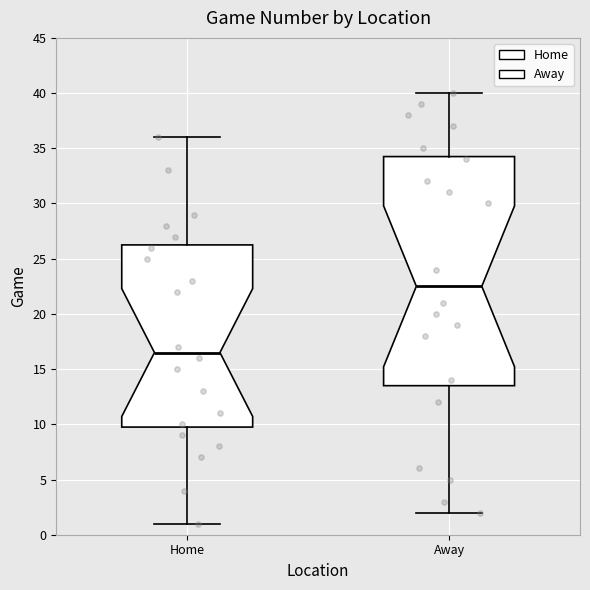

Reading left to right, read every box against the y-axis: the position of its median line, the range the box covers, and the ends of its whiskers. The values are not printed on the chart, so give them approximately, as read against the axis.

Home: median 16.5, box 10.0 to 26.5, whiskers 1.0 to 36.0
Away: median 22.5, box 13.5 to 34.5, whiskers 2.0 to 40.0